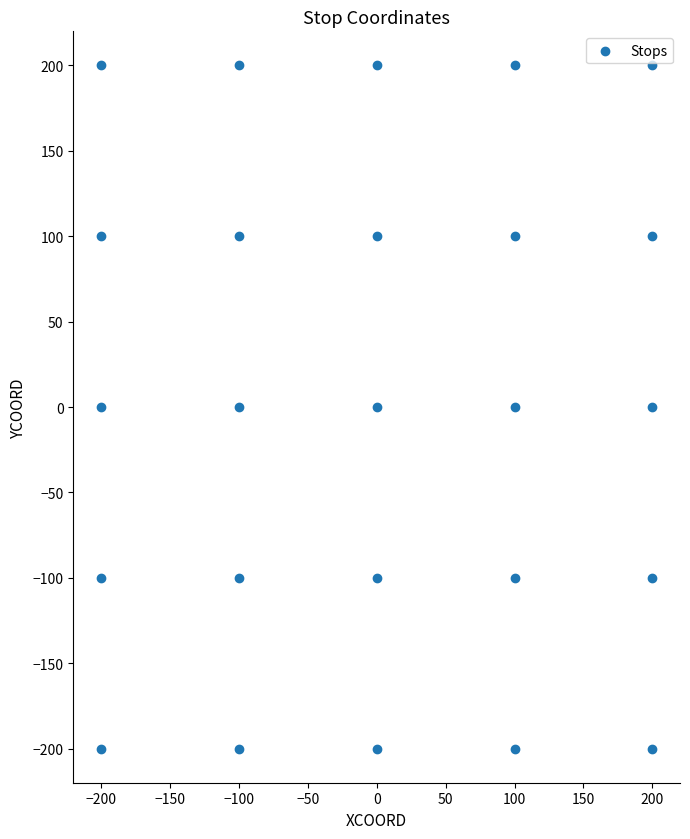

What is the range of X values (max minus min)?

400